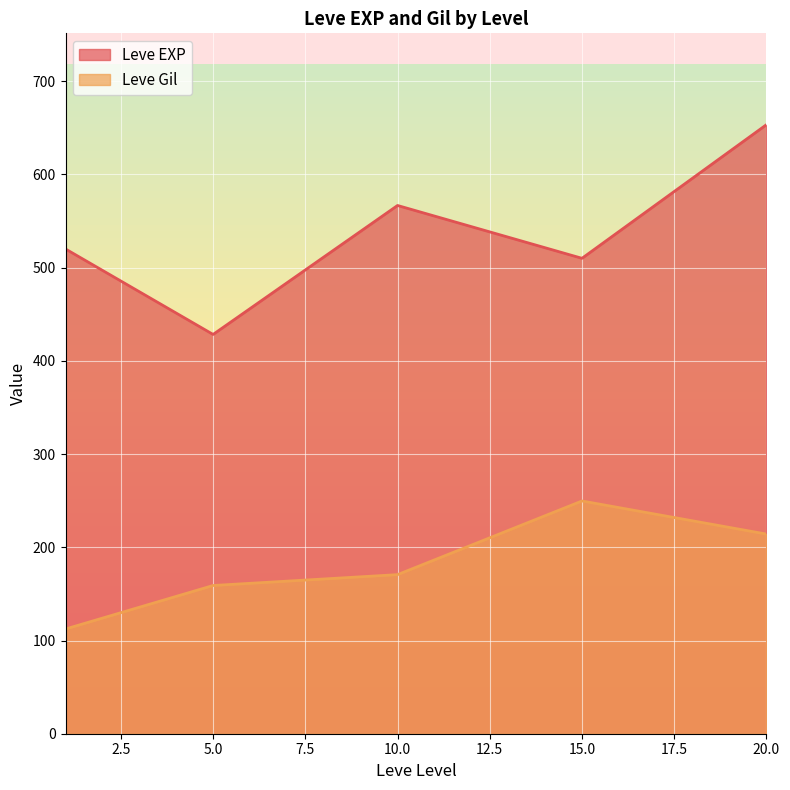

Which series has the largest total across all categories?

Leve EXP